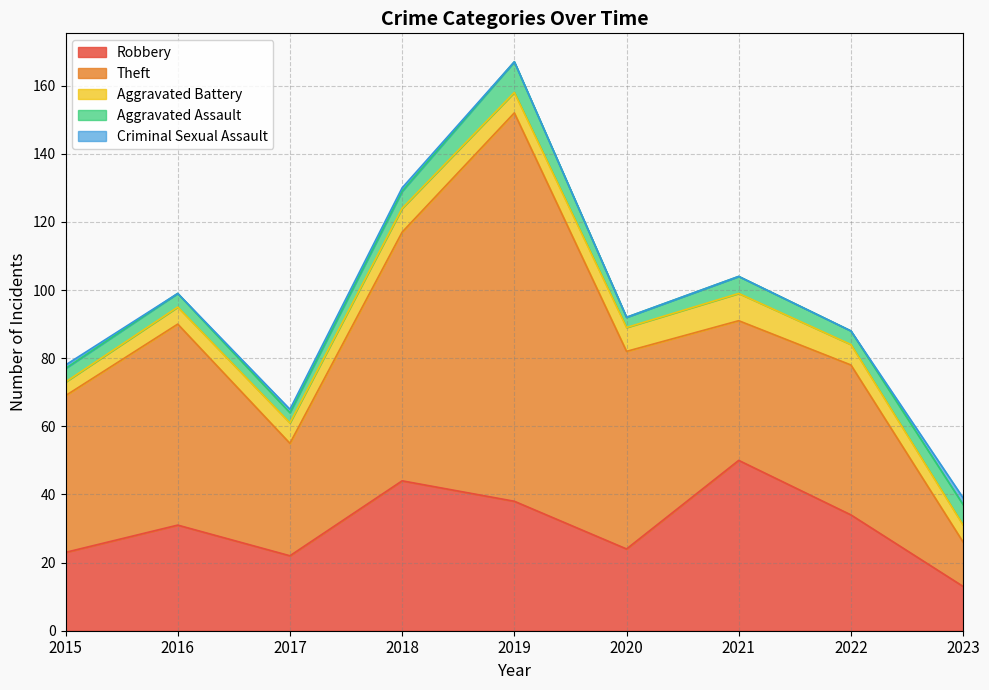

What is the value of the Aggravated Assault point at the 4th from the left?

5